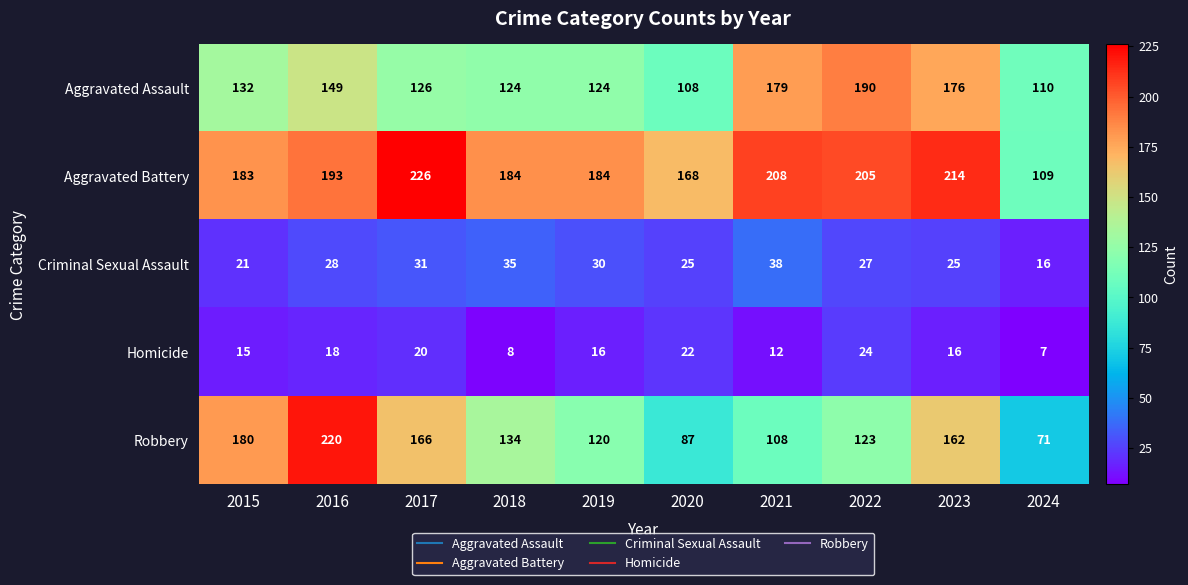

At which label does Homicide reach its peak?

2022